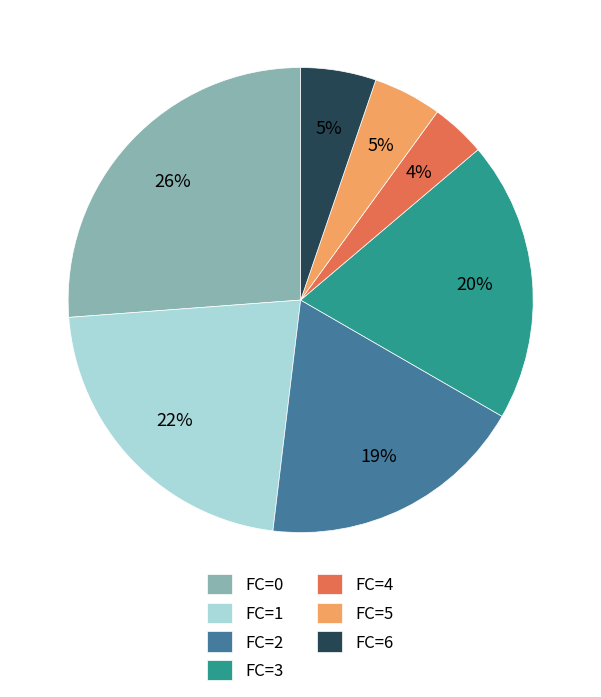

The FC=4 slice represents 14% of the pie. True or false?

False